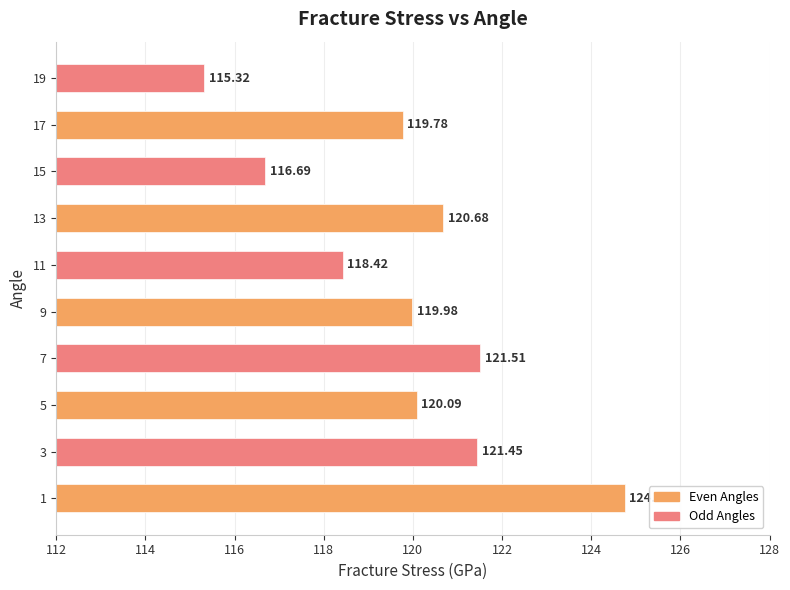

Which label corresponds to the smallest value in the chart?

19